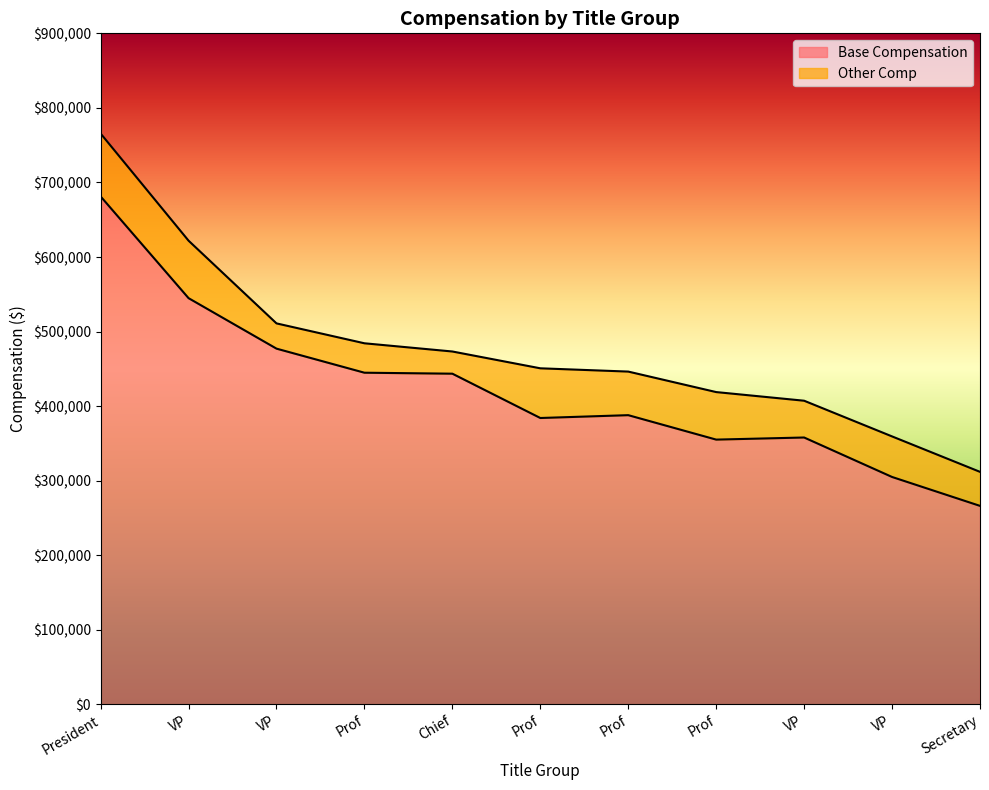

Between Prof and Prof, which is larger?

Prof